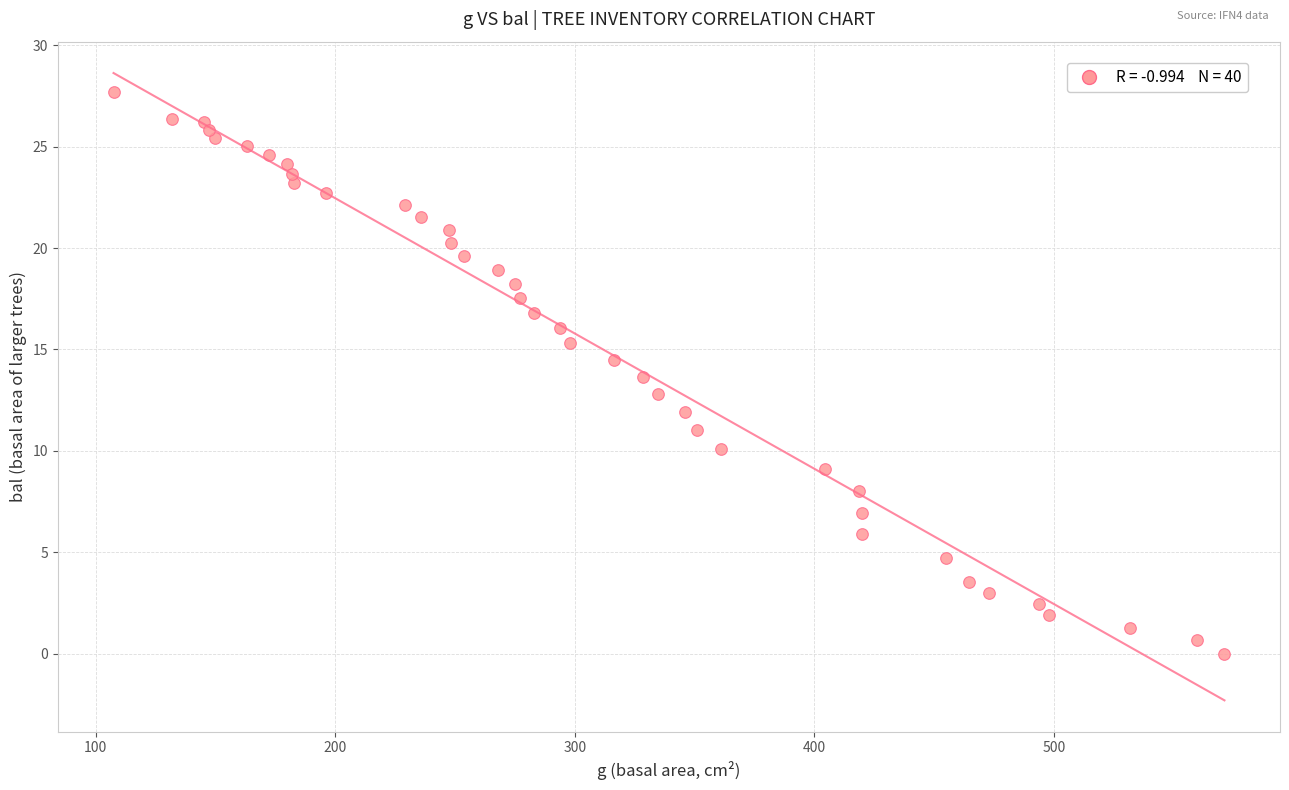

What is the range of Y values (max minus min)?

27.7